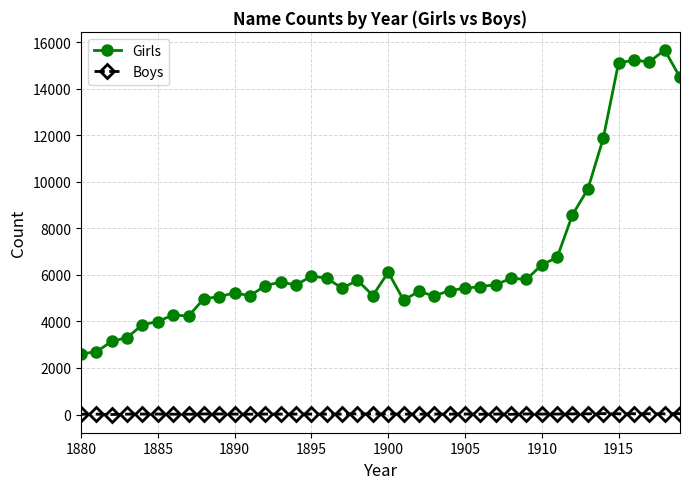

Which series has the largest range (max minus min)?

Girls